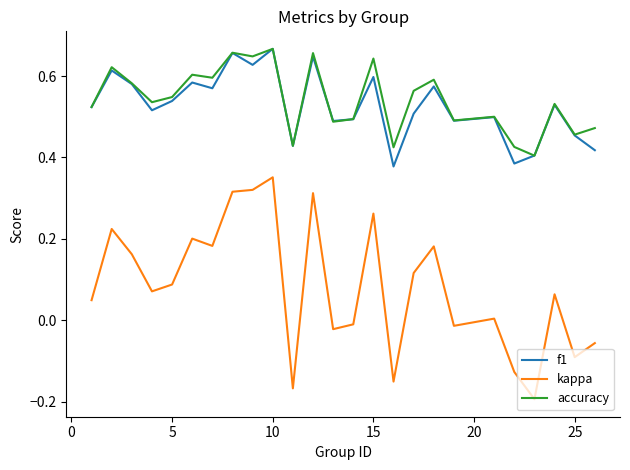

True or false: f1 and kappa intersect in this chart.

False